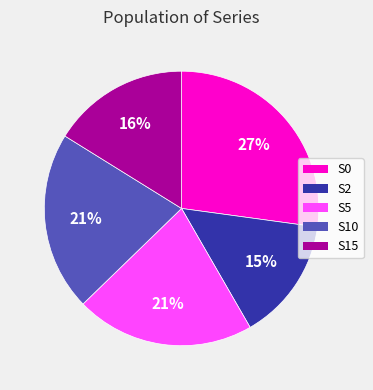

The S15 slice represents 16% of the pie. True or false?

True